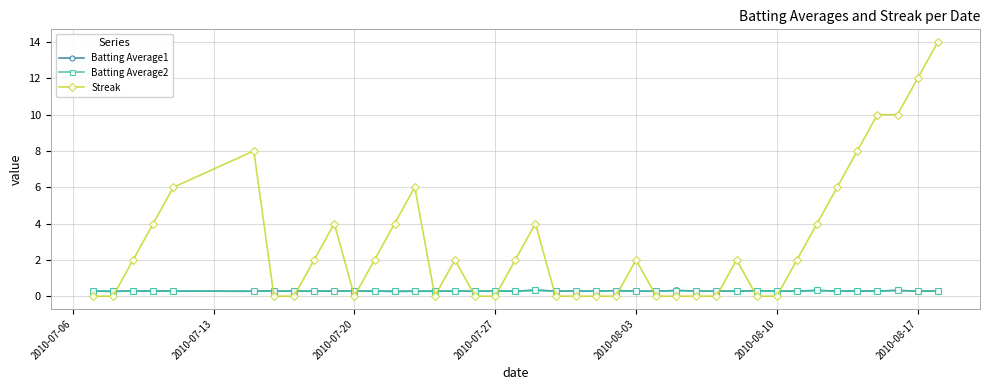

Which series has the largest range (max minus min)?

Streak